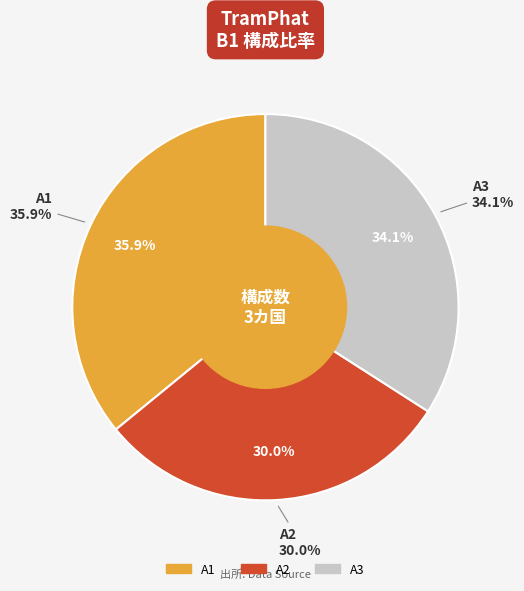

What percentage is the A1 slice, to the nearest percent?

36%